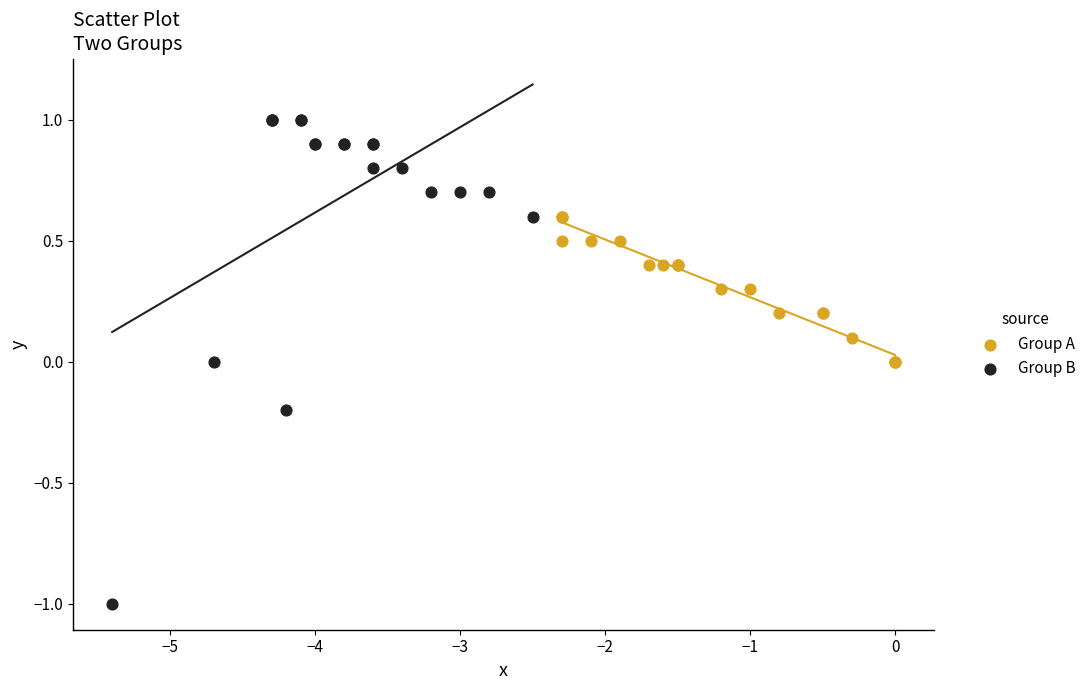

What are all the series names shown in the legend?

Group A, Group B